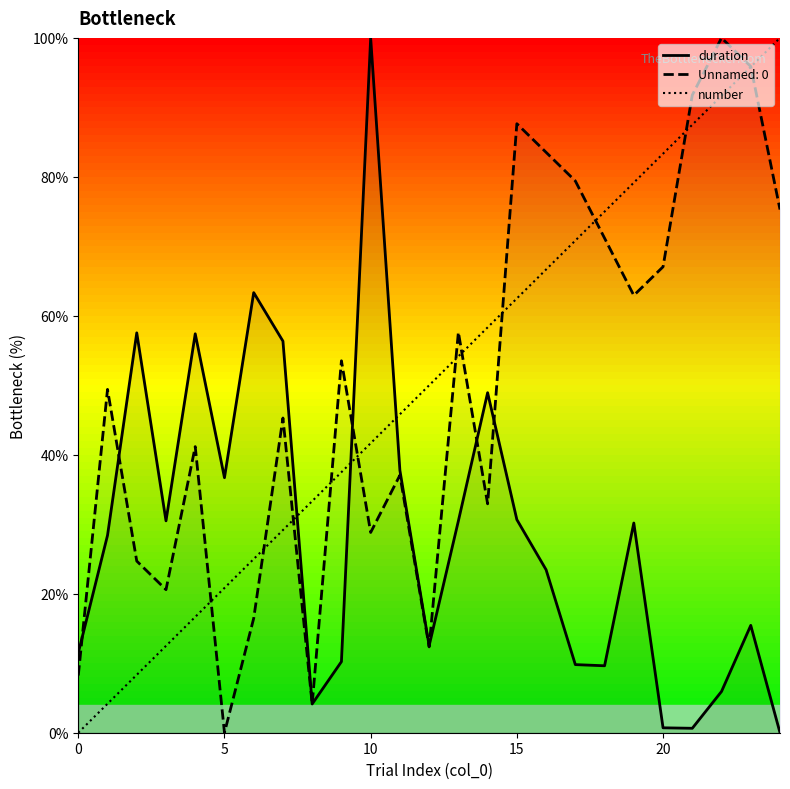

What is the highest value of the duration series?

100.0